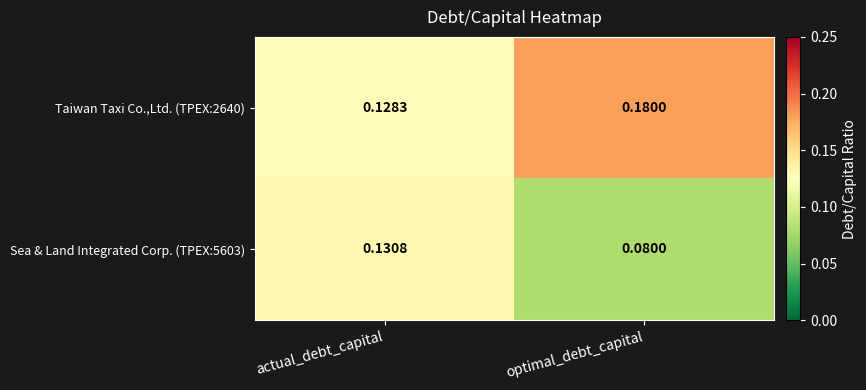

Where is Sea & Land Integrated Corp. (TPEX:5603) nearest to the value 0?

optimal_debt_capital